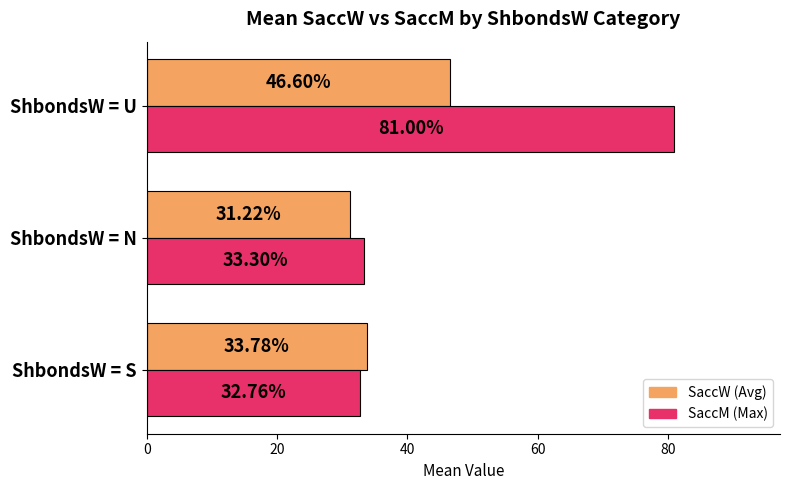

Which category has the highest value across all series?

ShbondsW = U